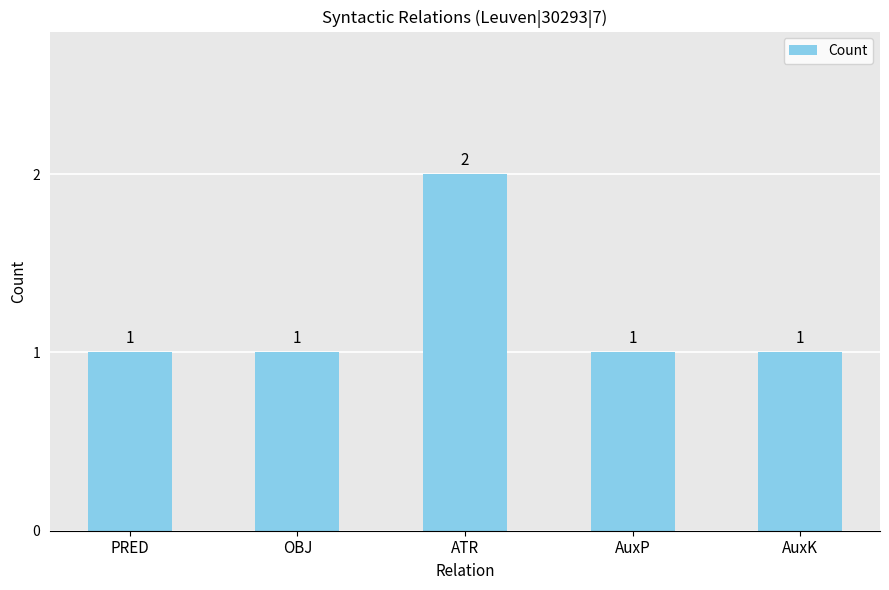

Read the value at ATR.

2